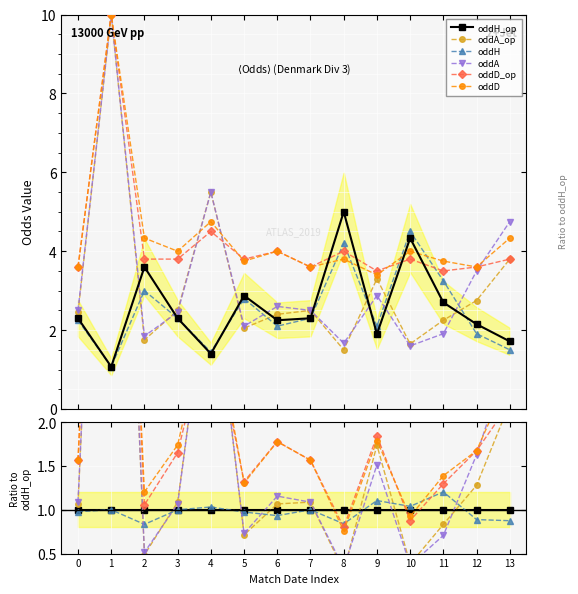

The oddD series shows 0.8 at 8. True or false?

True